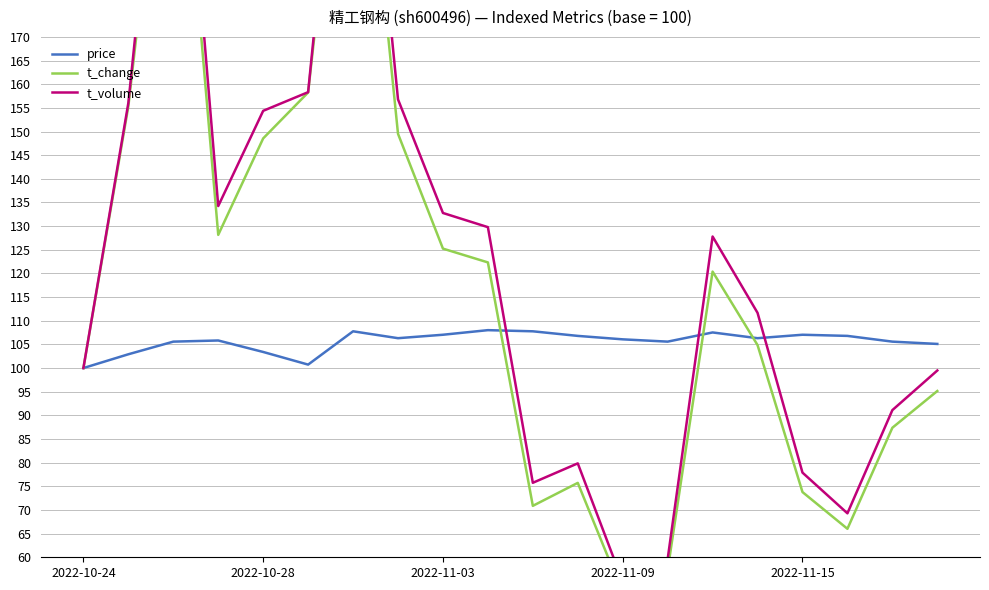

True or false: t_volume and t_change intersect in this chart.

False